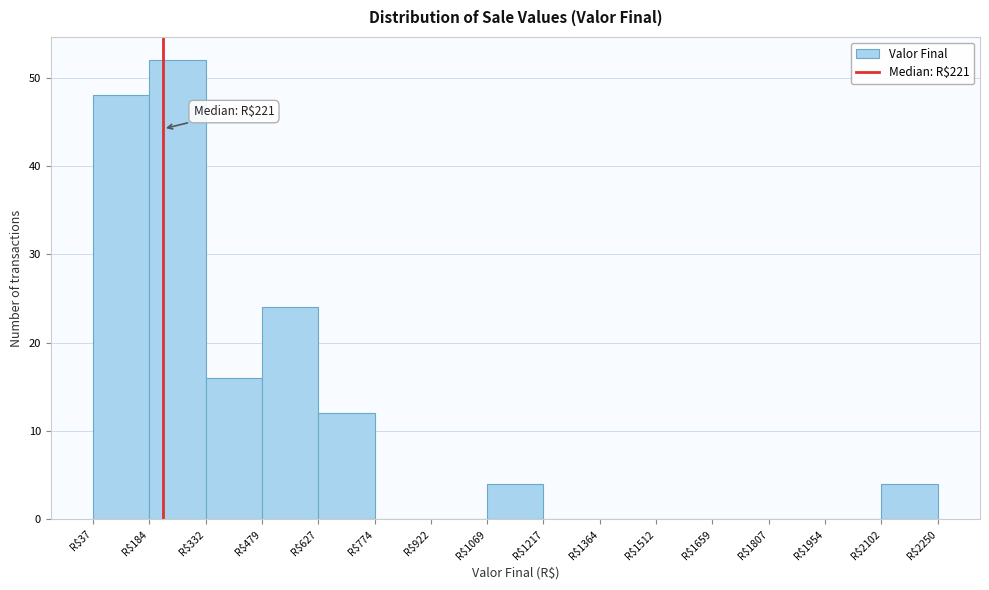

Which range on the x-axis has the tallest bar?

180 to 340